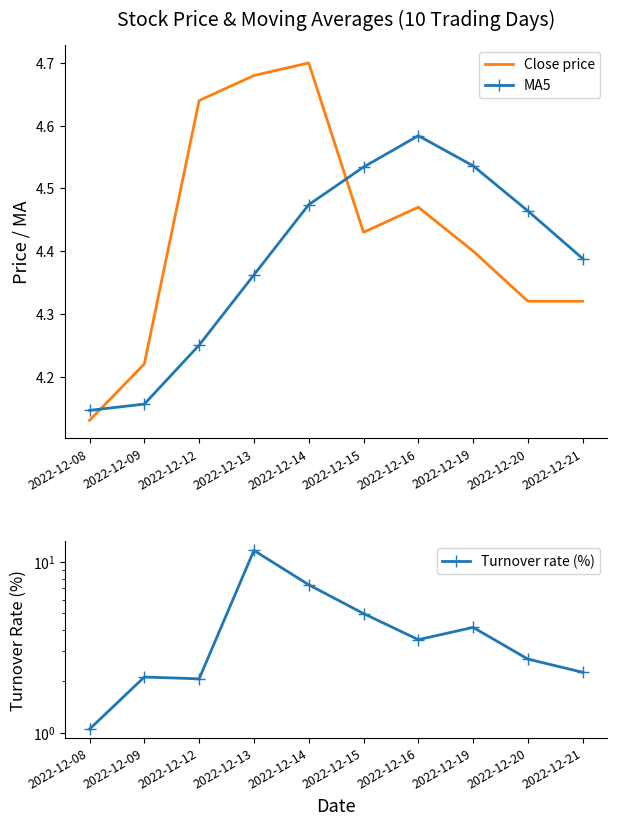

Count the number of data series in this chart.

3